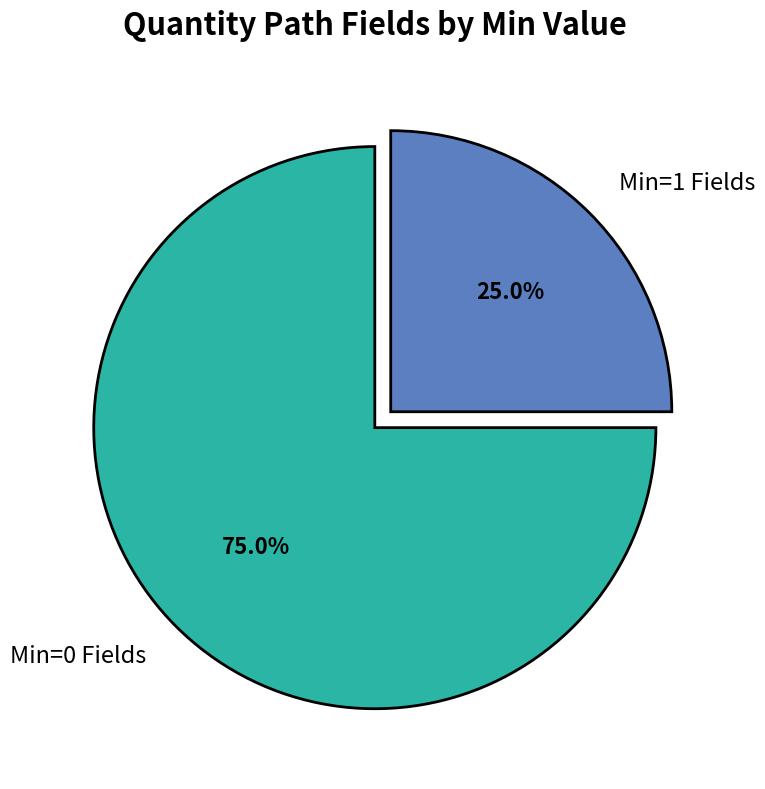

Which category has the smallest portion of the pie?

Min=1 Fields